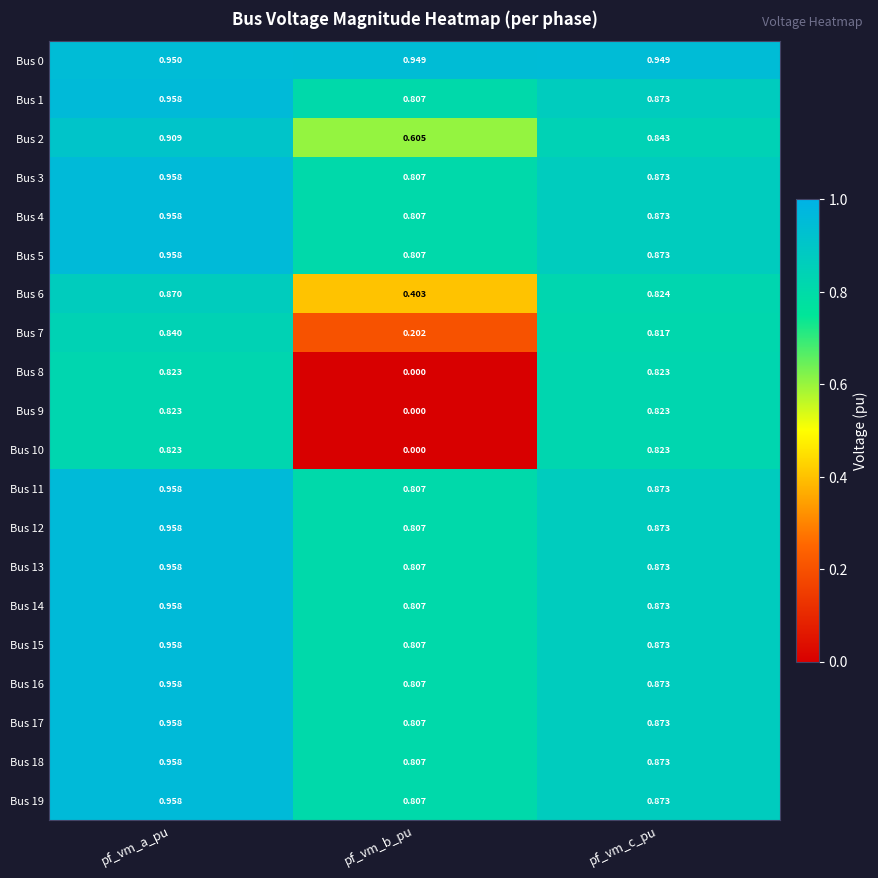

At how many categories does at least one series exceed 0?

3